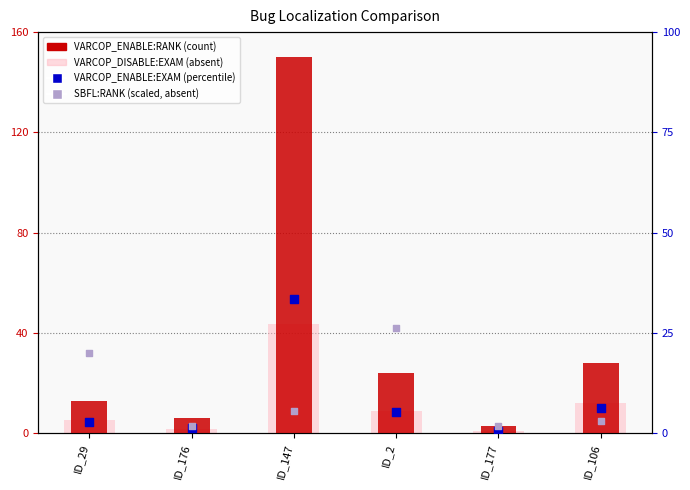

Which series has the largest total across all categories?

VARCOP_ENABLE:RANK